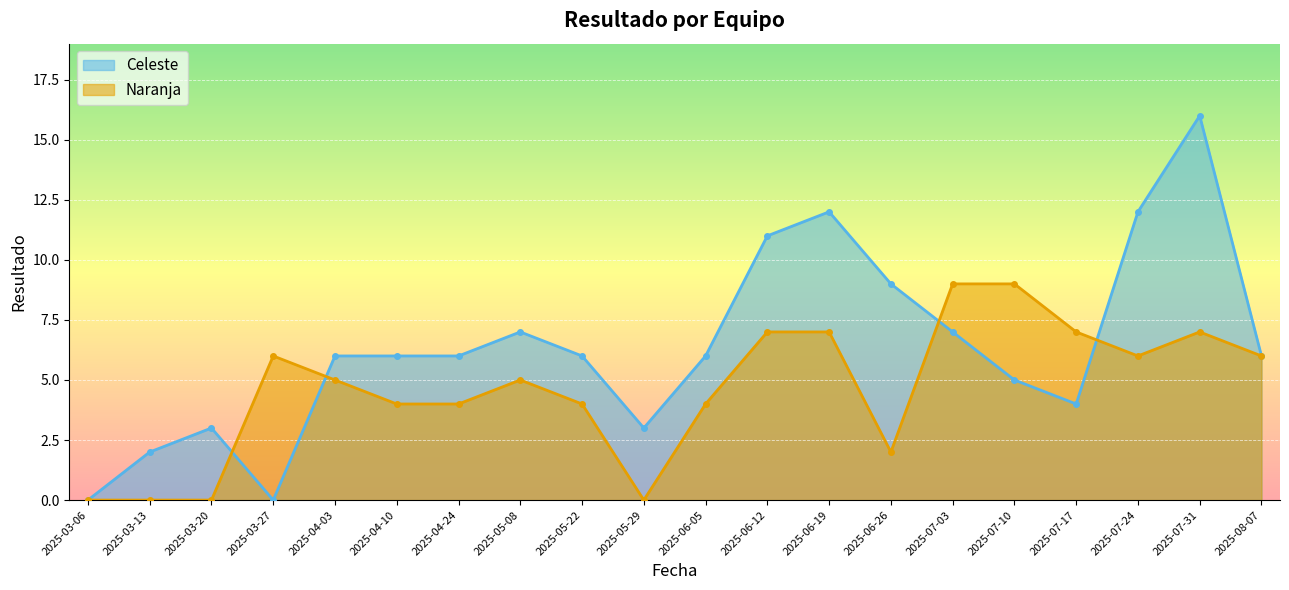

At how many categories does at least one series exceed 4?

16